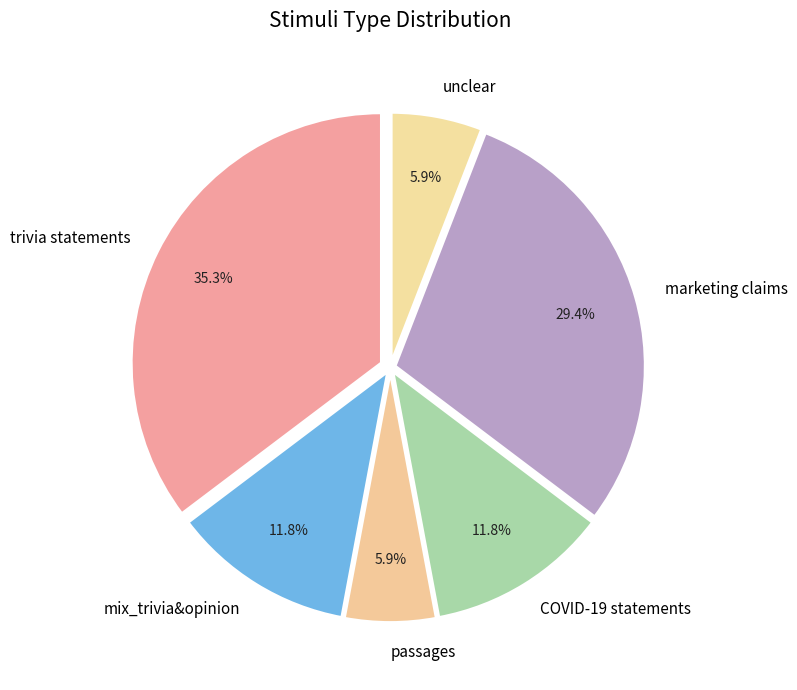

What percentage do mix_trivia&opinion and trivia statements together represent?

47.1%